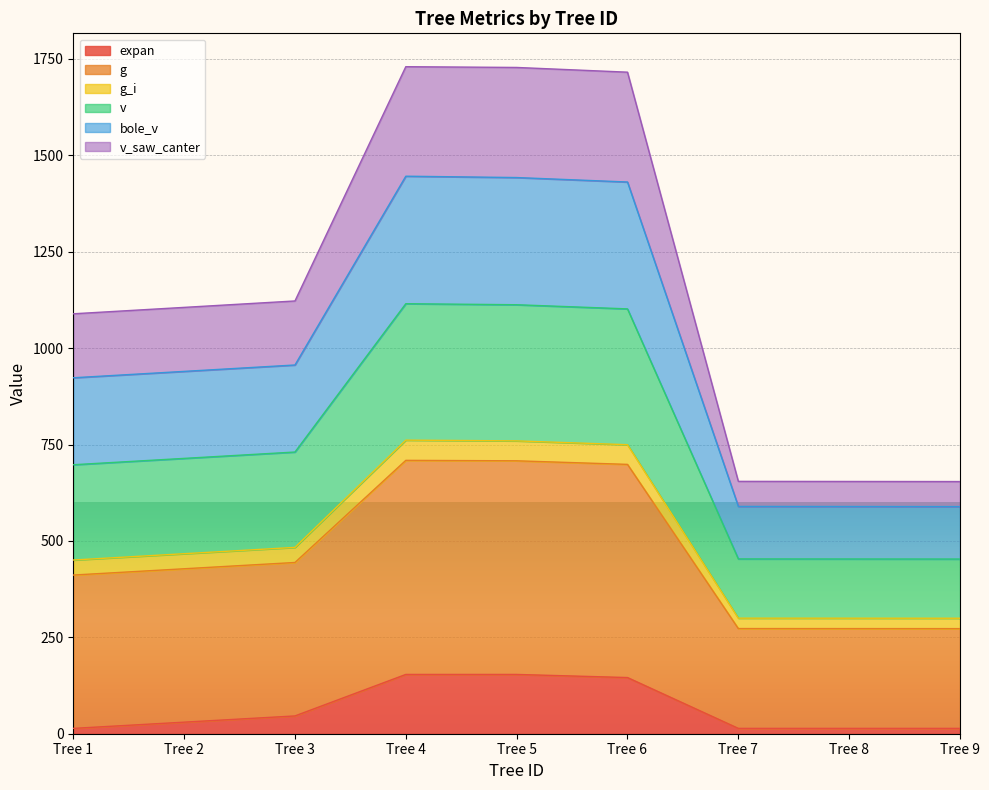

What is the total value across all series at Tree 6?

1715.5